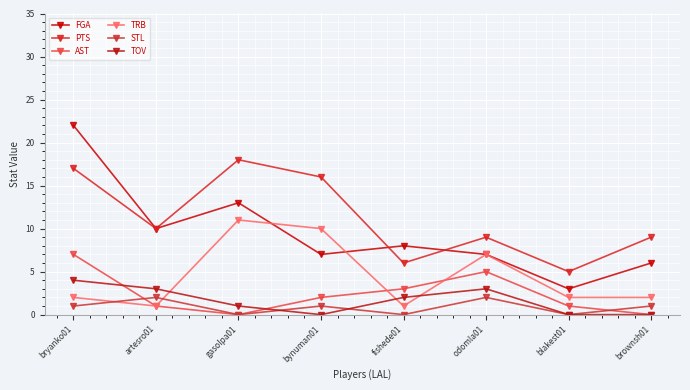

Where is the first local maximum for PTS?

gasolpa01